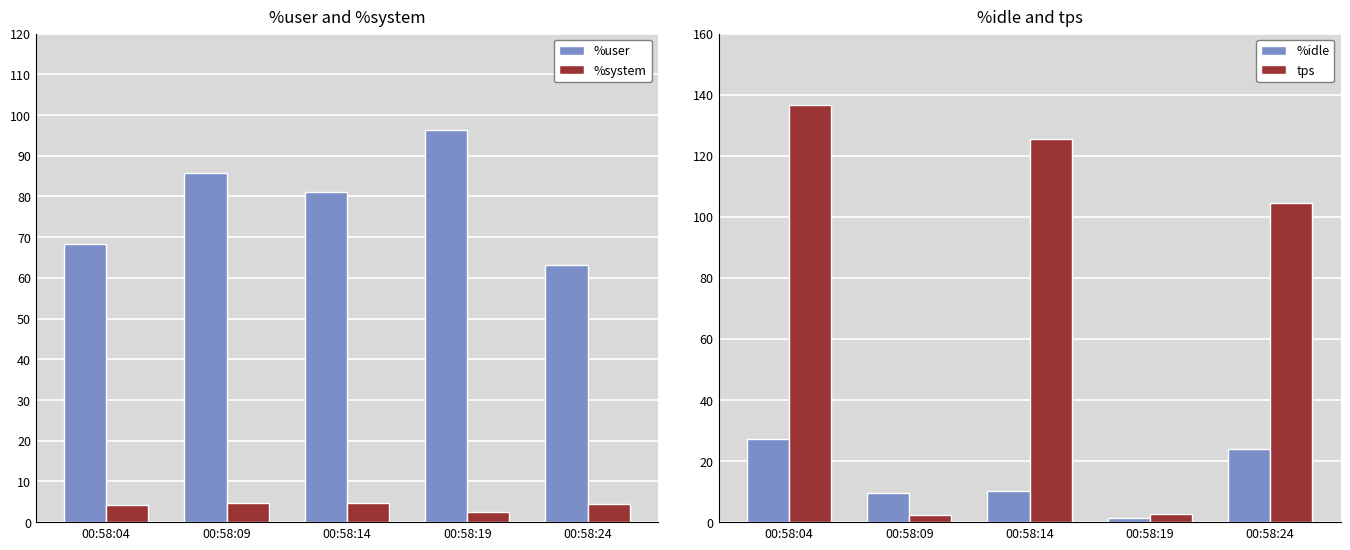

How many values in the tps series are below 104?

2